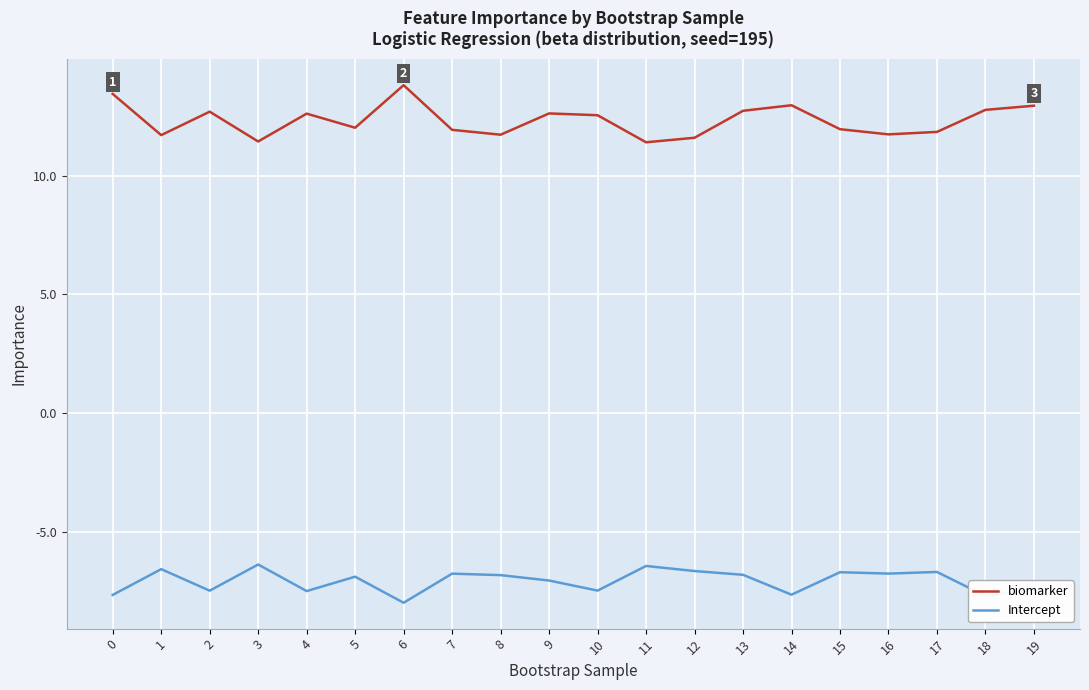

At which label does Intercept reach its minimum?

6